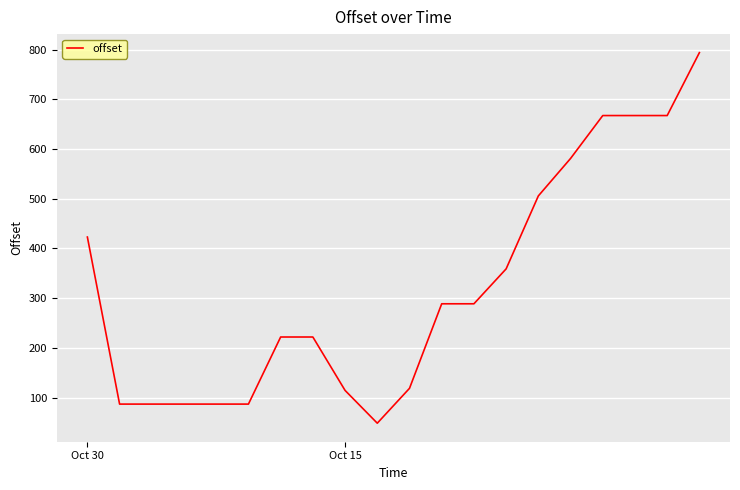

What is the difference between the maximum and minimum values?

745.1